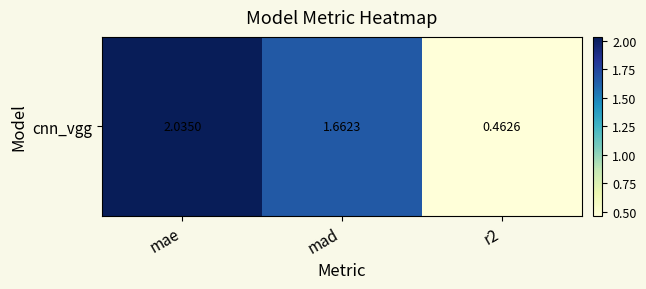

Count the number of categories in the chart.

3